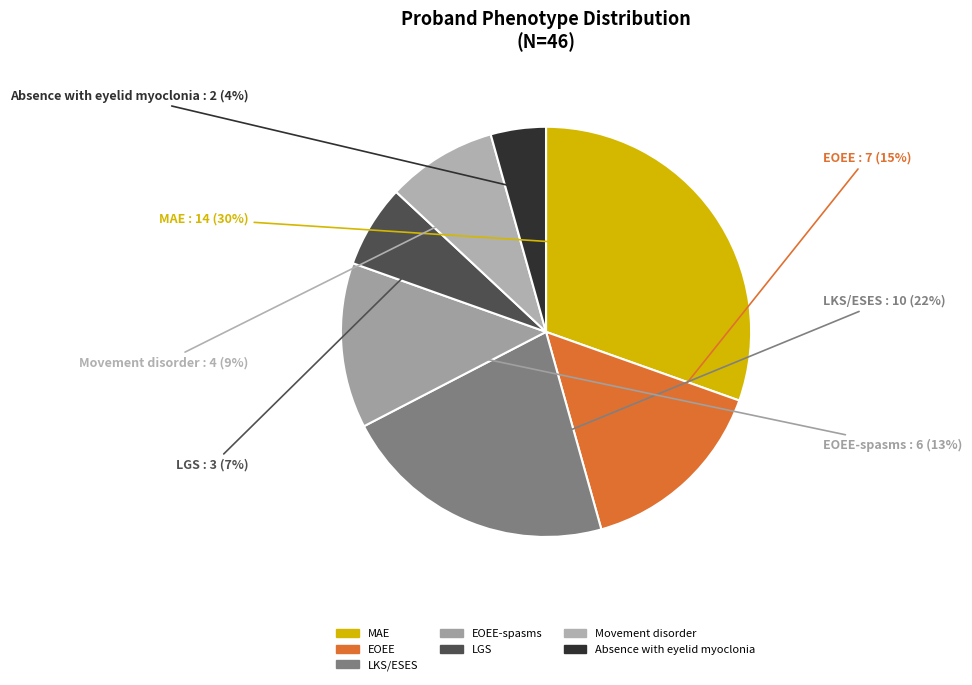

How many slices are in this pie chart?

7